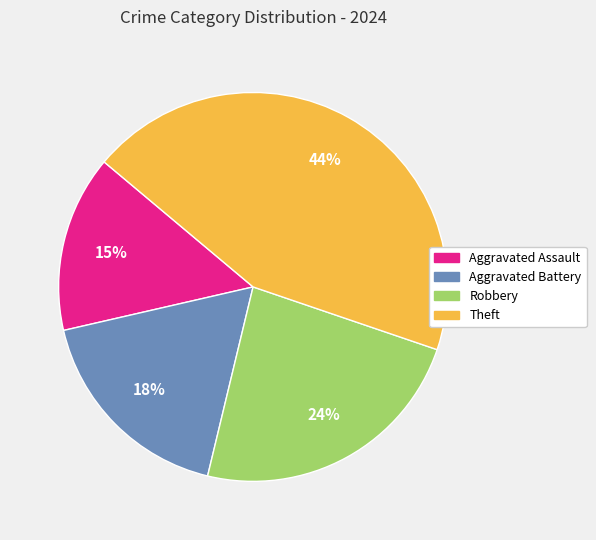

Rank the categories by value from highest to lowest.

Theft, Robbery, Aggravated Battery, Aggravated Assault